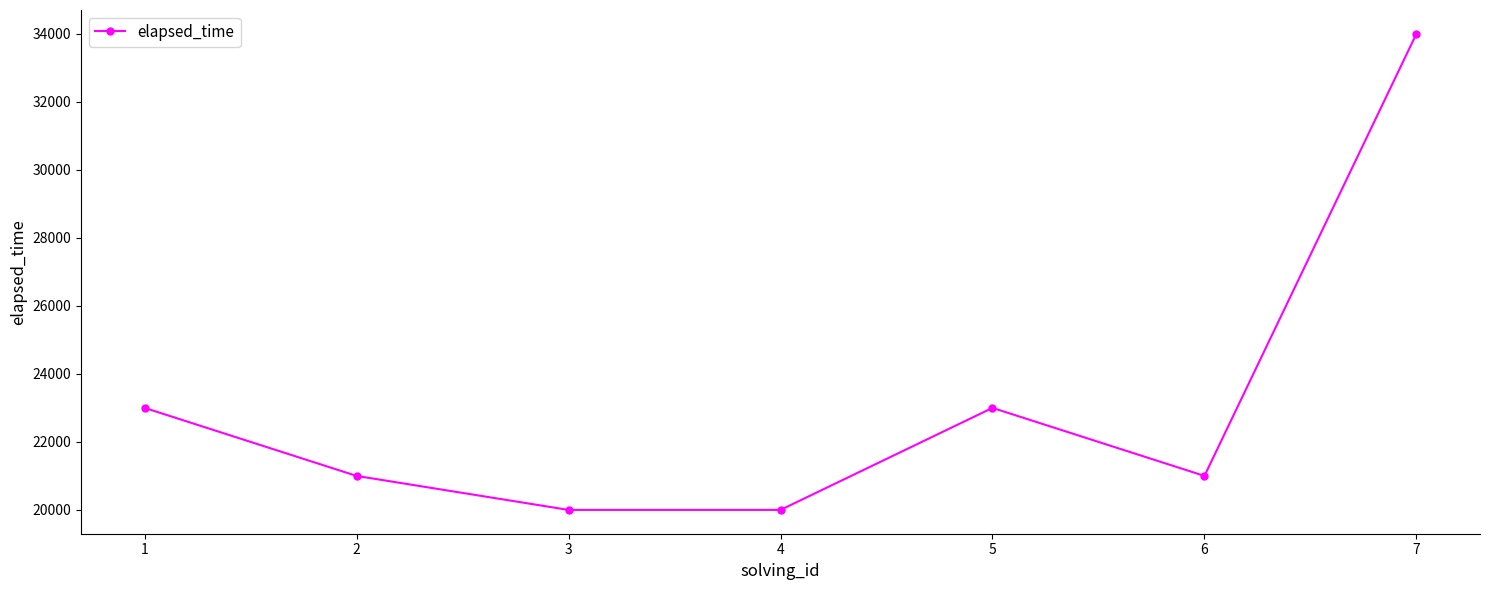

What is the sum of all values?

162000